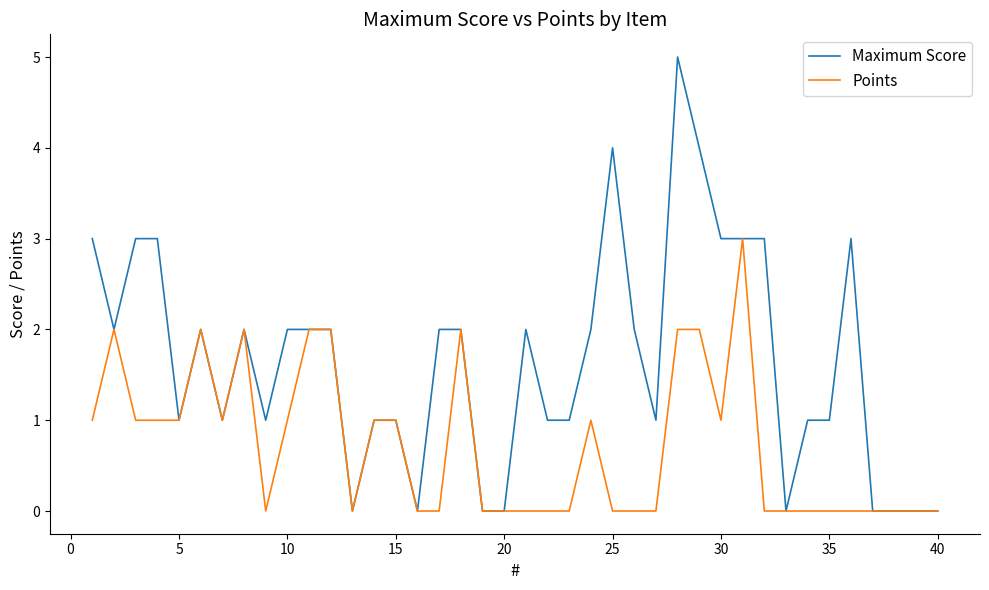

List the series in order of their peak value, highest first.

Maximum Score, Points